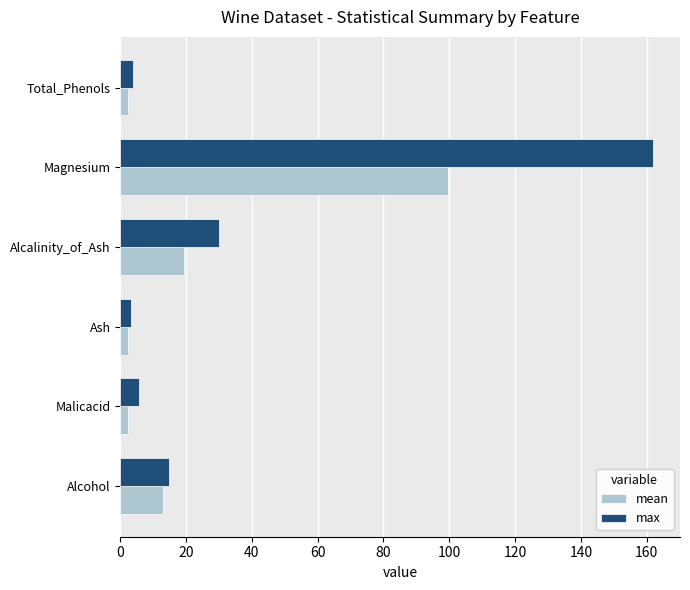

Rank the series by their average value, from lowest to highest.

mean, max